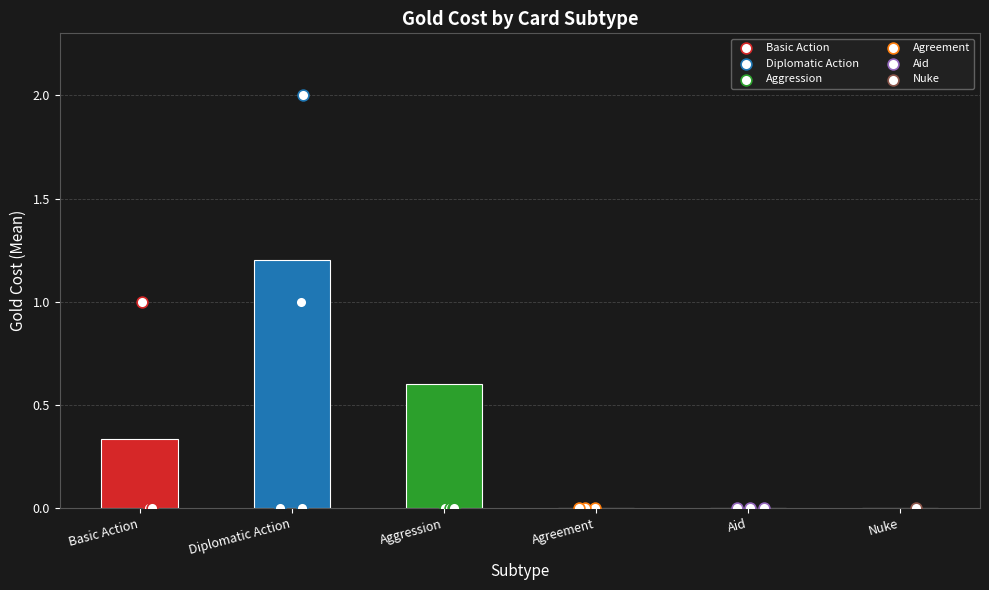

Between Diplomatic Action and Basic Action, which is larger?

Diplomatic Action